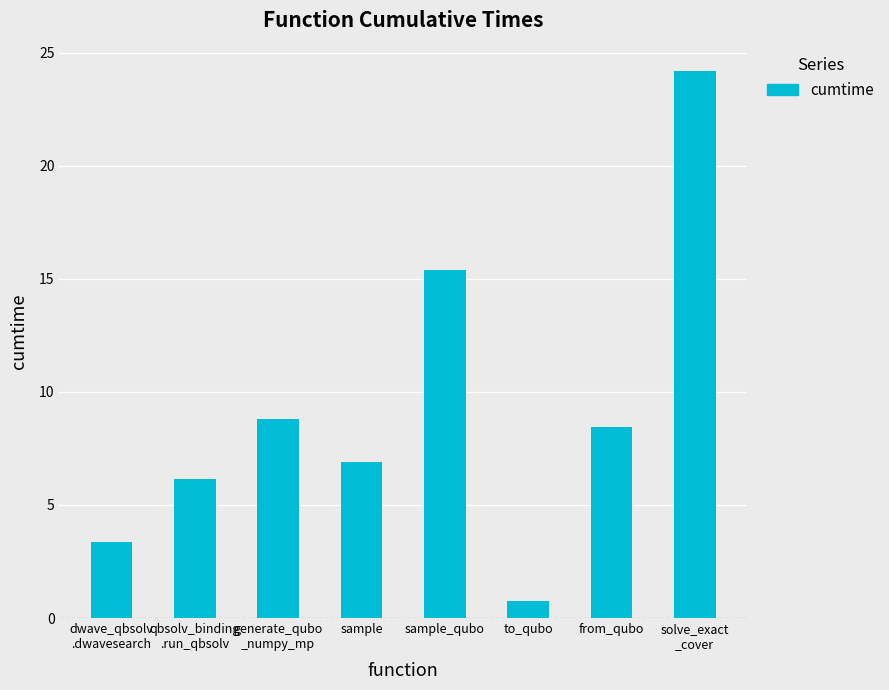

What is the greatest value displayed?

24.2